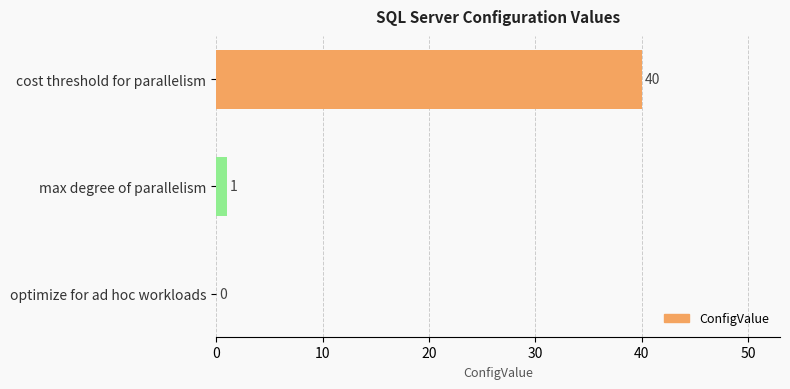

What is the change in value from cost threshold for parallelism to optimize for ad hoc workloads?

-40